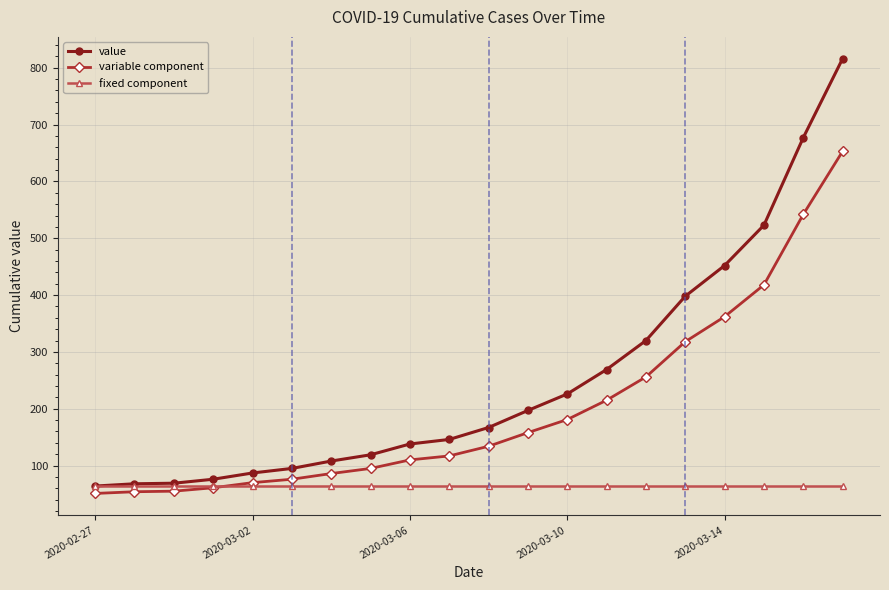

How many lines are shown in the chart?

3